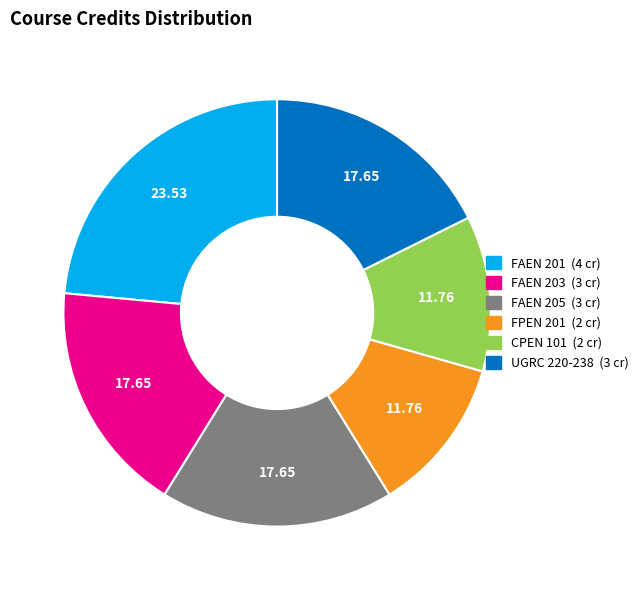

Do FAEN 201 and FAEN 205 together represent more than half of the pie?

No